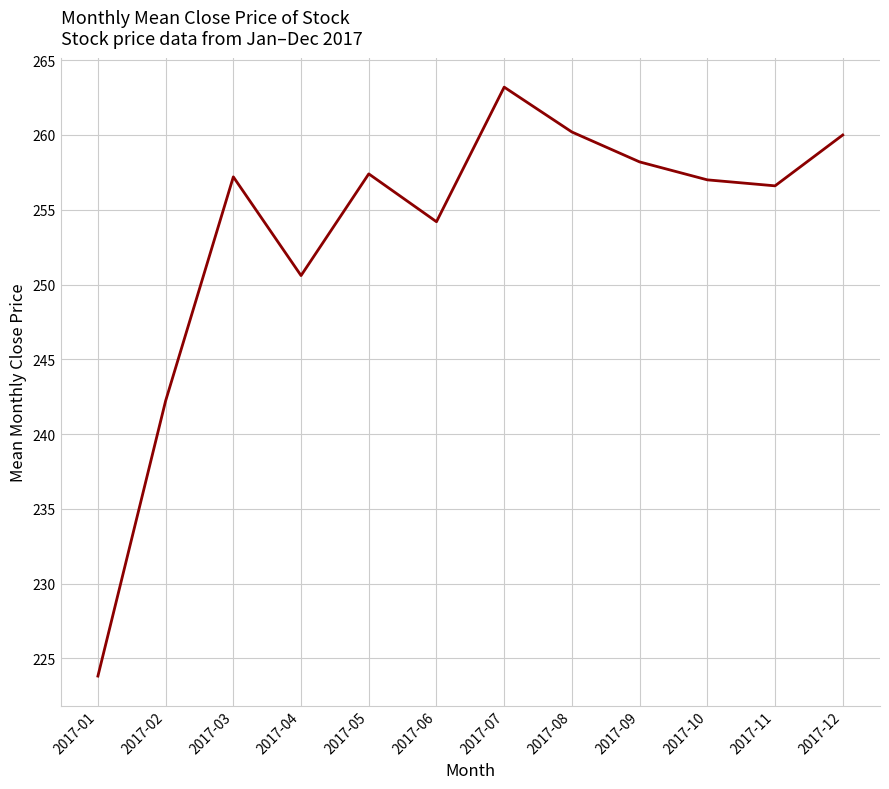

Reading right to left, list all the values displayed in this chart.

260.0	256.6	257.0	258.2	260.2	263.2	254.2	257.4	250.6	257.2	242.2	223.8